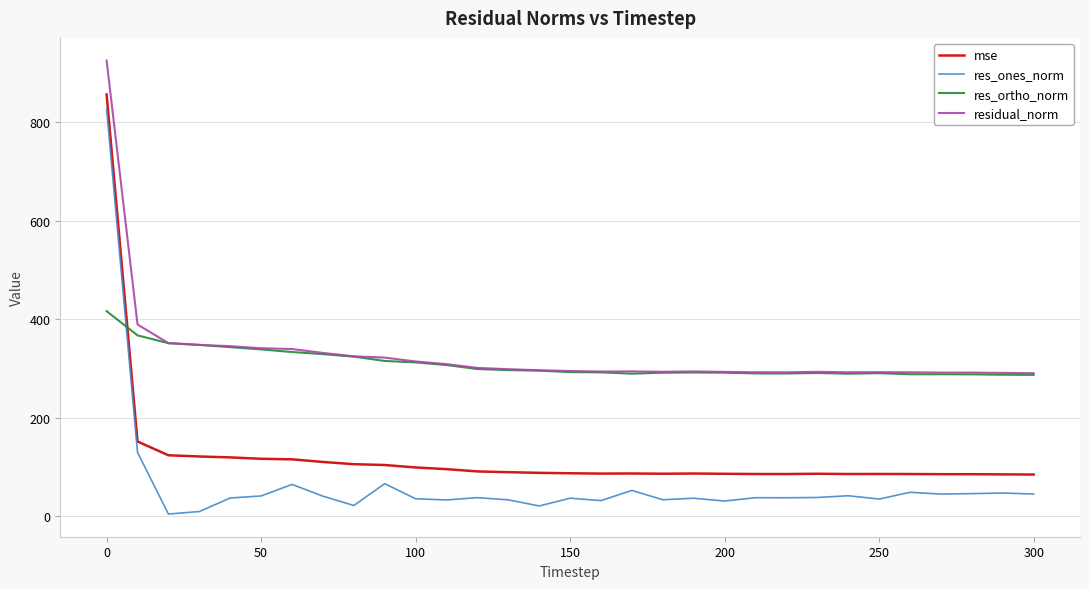

What is the difference between the maximum and second lowest values in the res_ones_norm series?

817.6